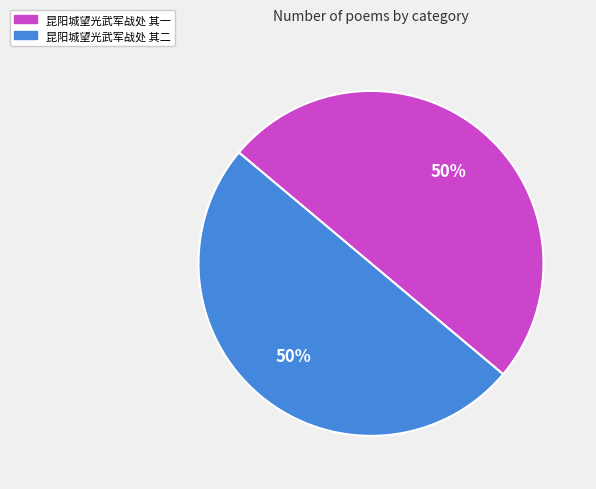

Approximately how many times larger is the value at 昆阳城望光武军战处 其二 compared to 昆阳城望光武军战处 其一?

1.0